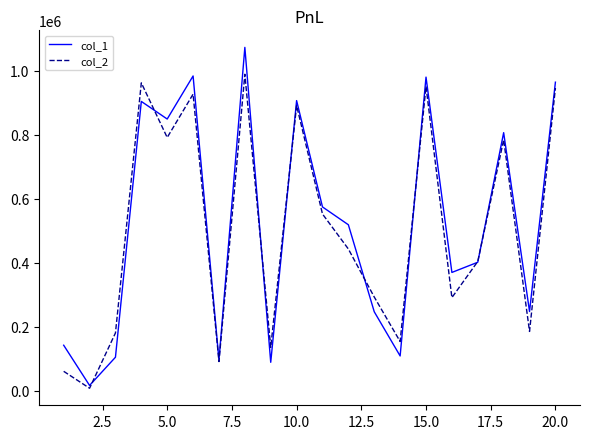

Which series has the largest range (max minus min)?

col_1